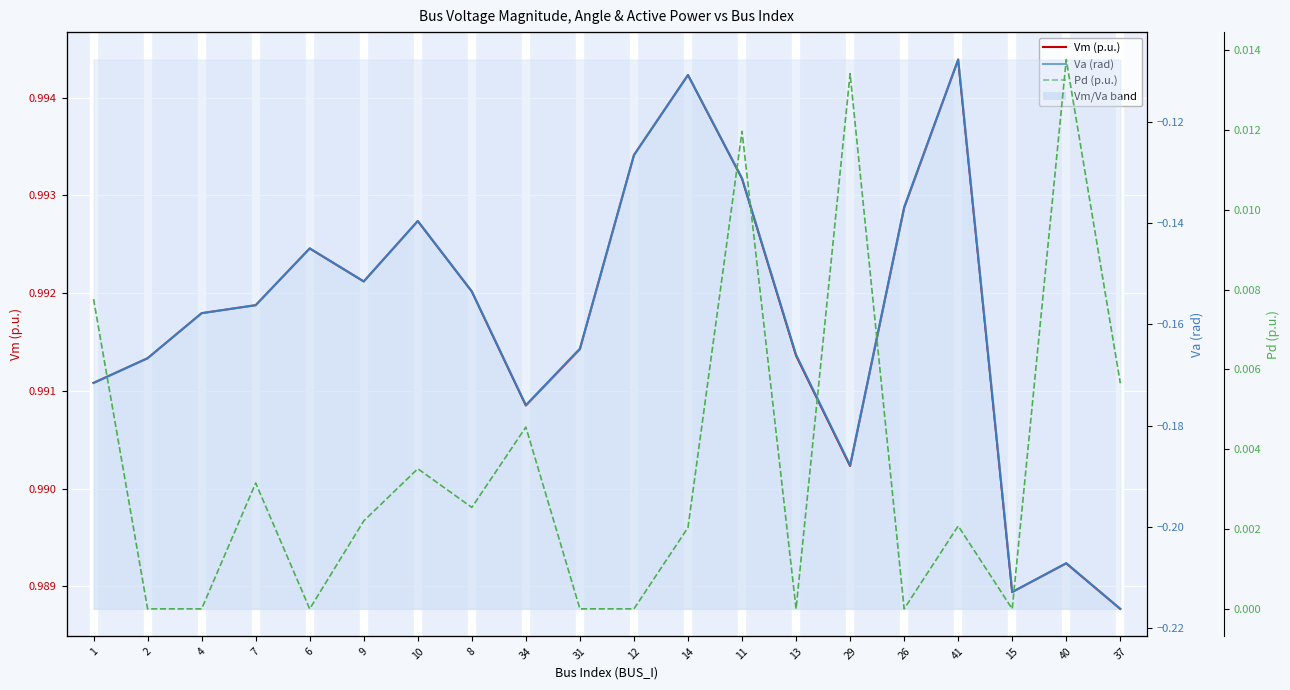

What is the minimum value for Vm (p.u.)?

1.0